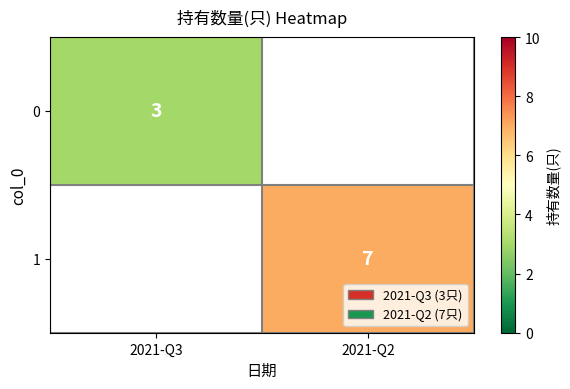

Is it true that 0 equals 3 at 2021-Q3?

True